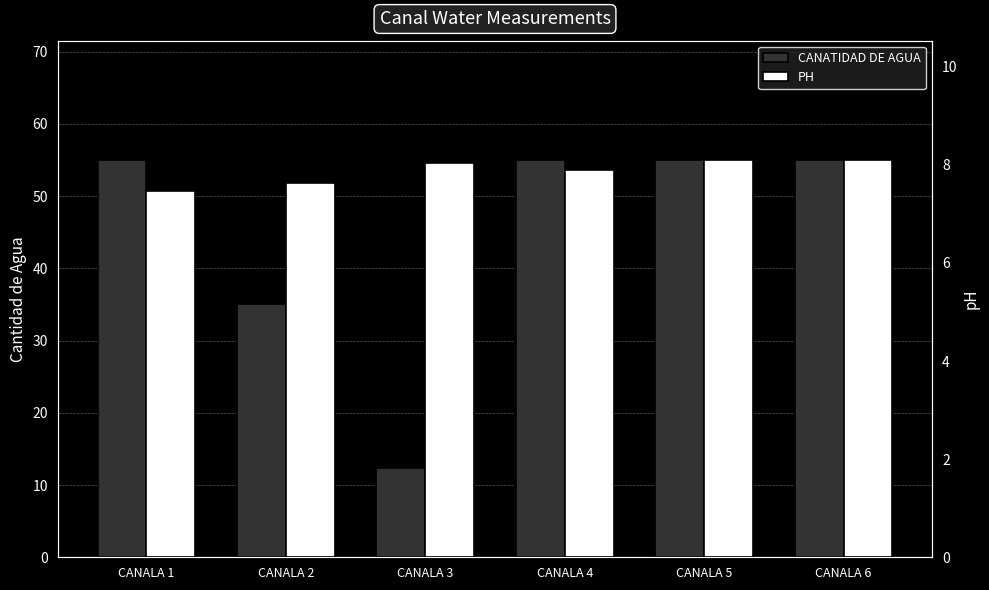

The PH series shows 8.1 at CANALA 6. True or false?

True